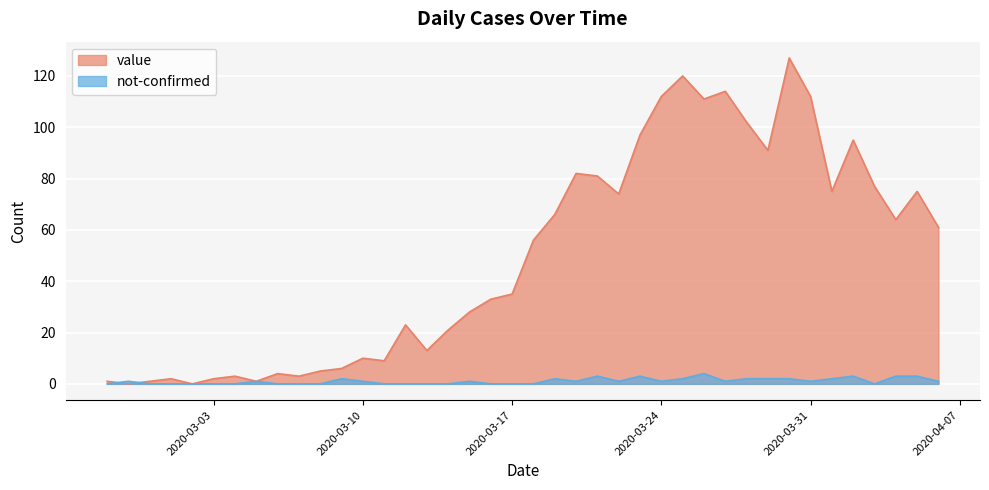

How many lines are shown in the chart?

2